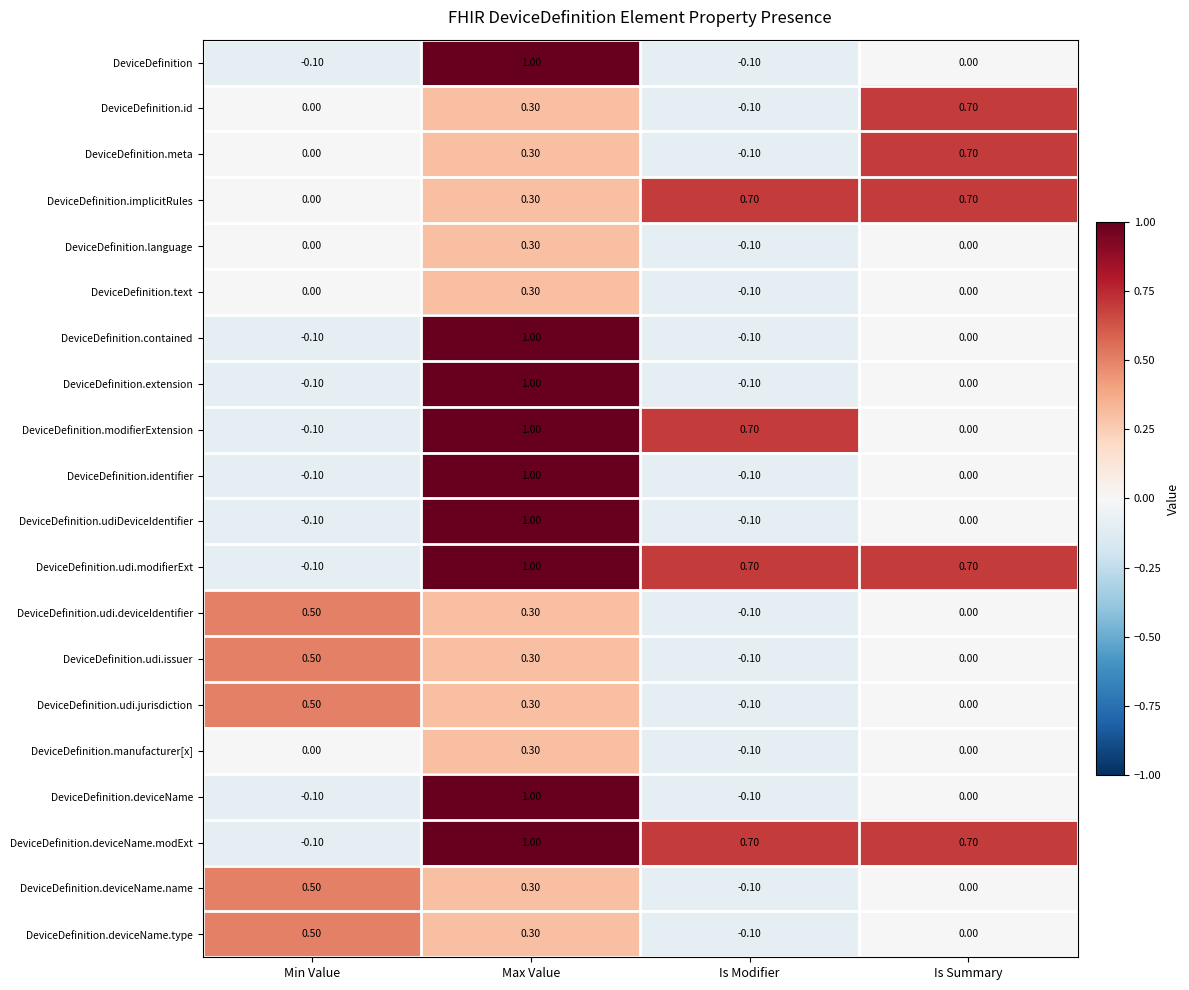

How many negative values does the DeviceDefinition.udi.issuer series have?

1